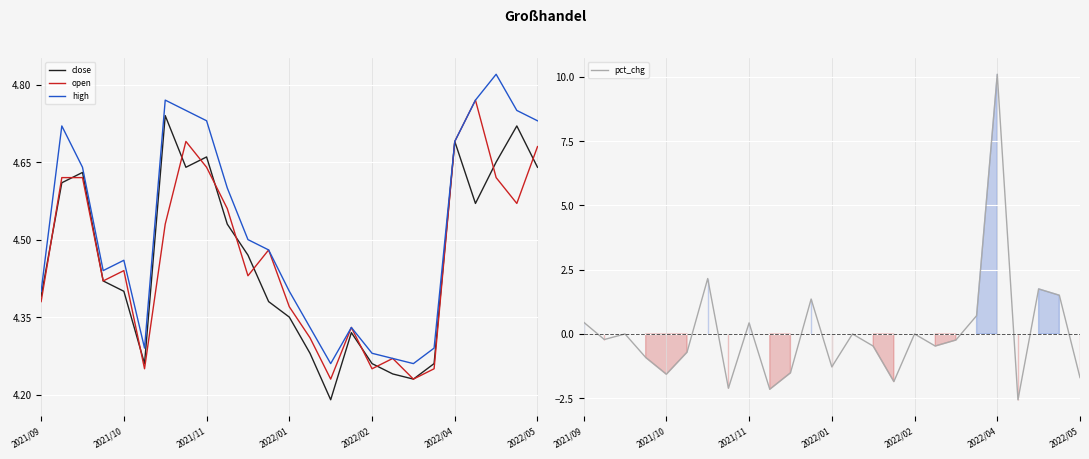

Which series ends up on top after the final intersection of close and pct_chg?

close